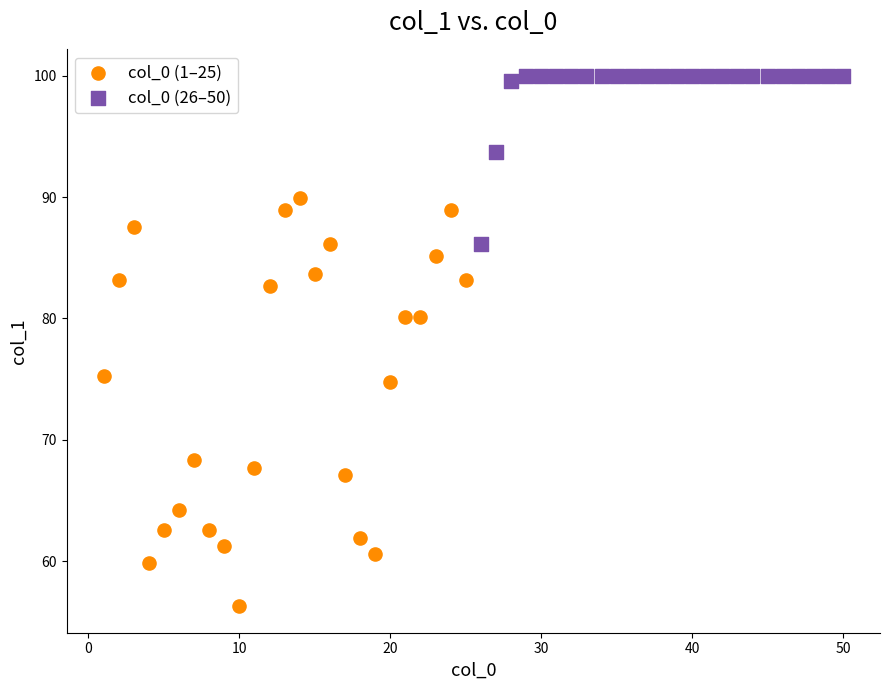

Which series has the widest spread of Y values?

col_0 (1–25)